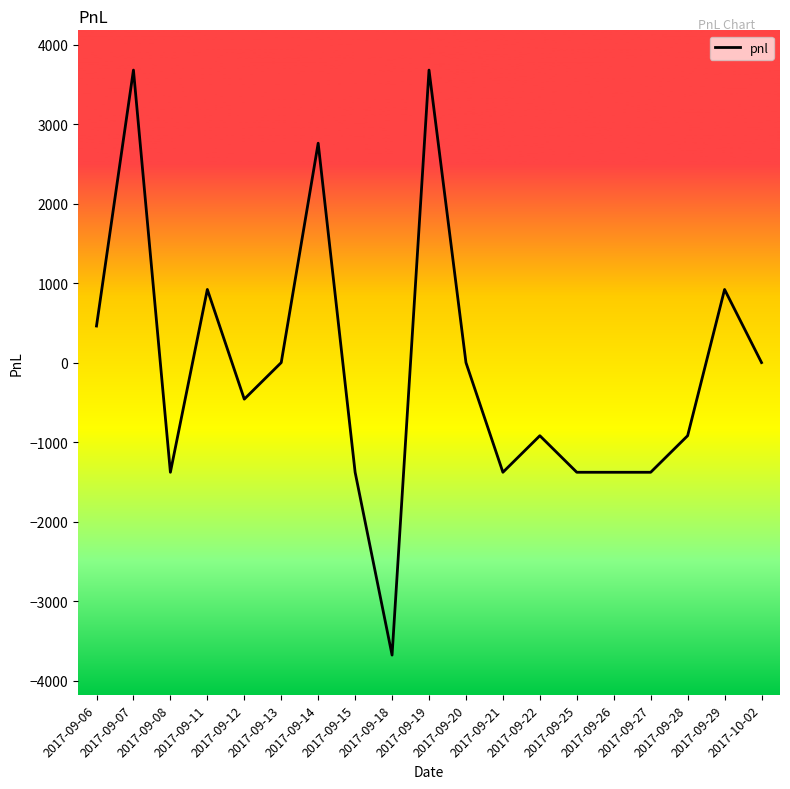

Is this an area chart (filled region under the line)?

No